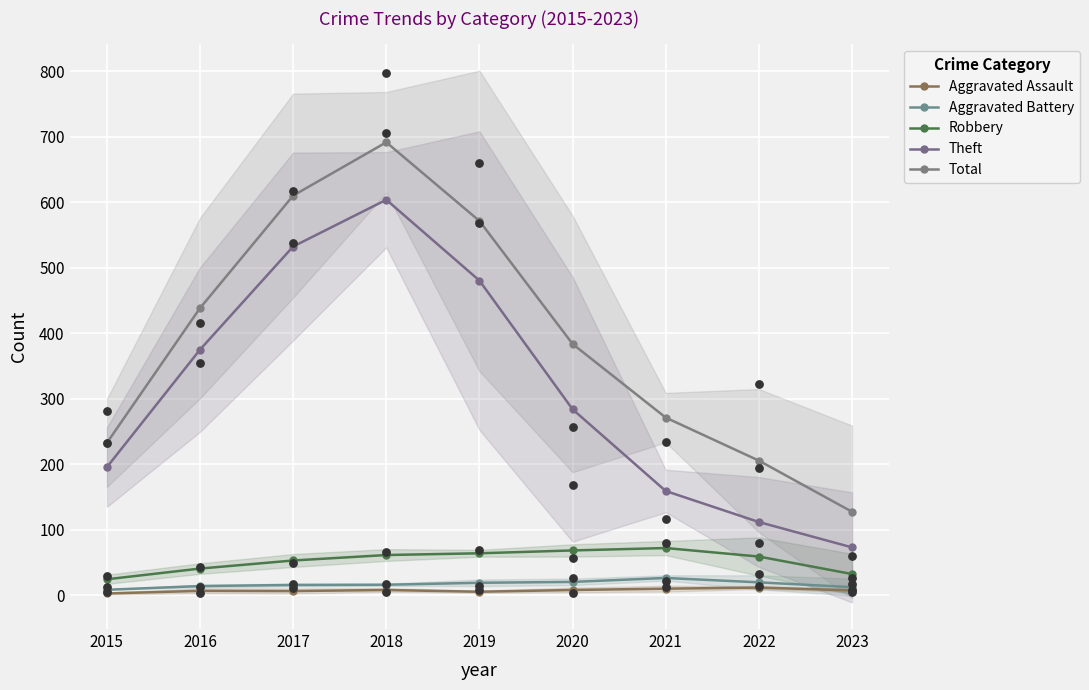

Which series has the largest Y range (max minus min)?

Total